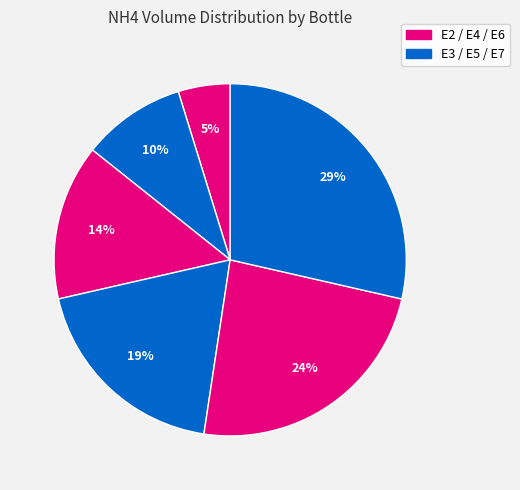

To the nearest percent, what is the difference between the largest and smallest slice percentages?

24%